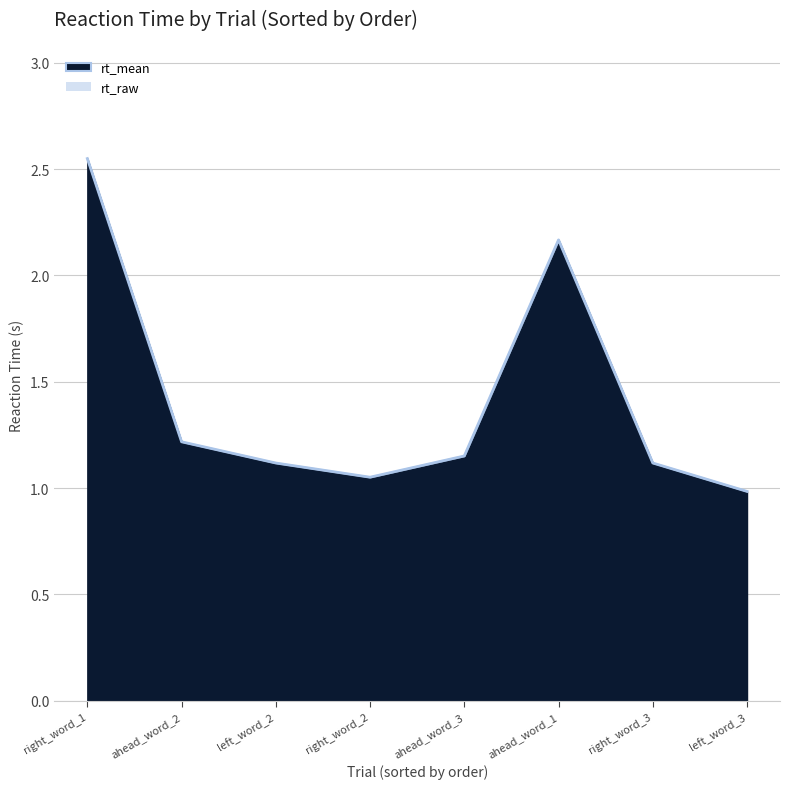

What is the greatest value displayed?

2.5